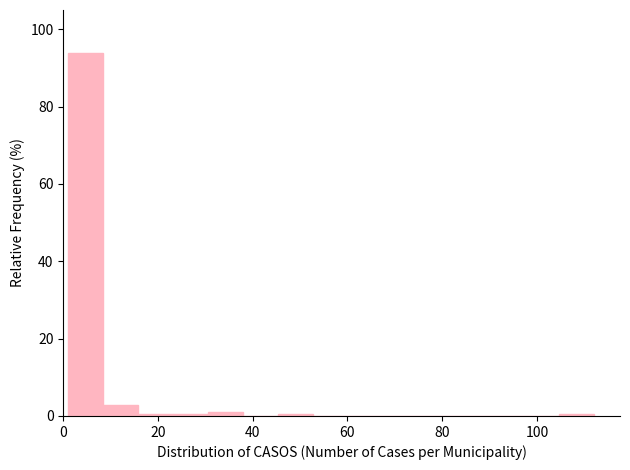

Around what value on the x-axis is the tallest bar? Give the approximate position of its centre, as read against the axis.

4